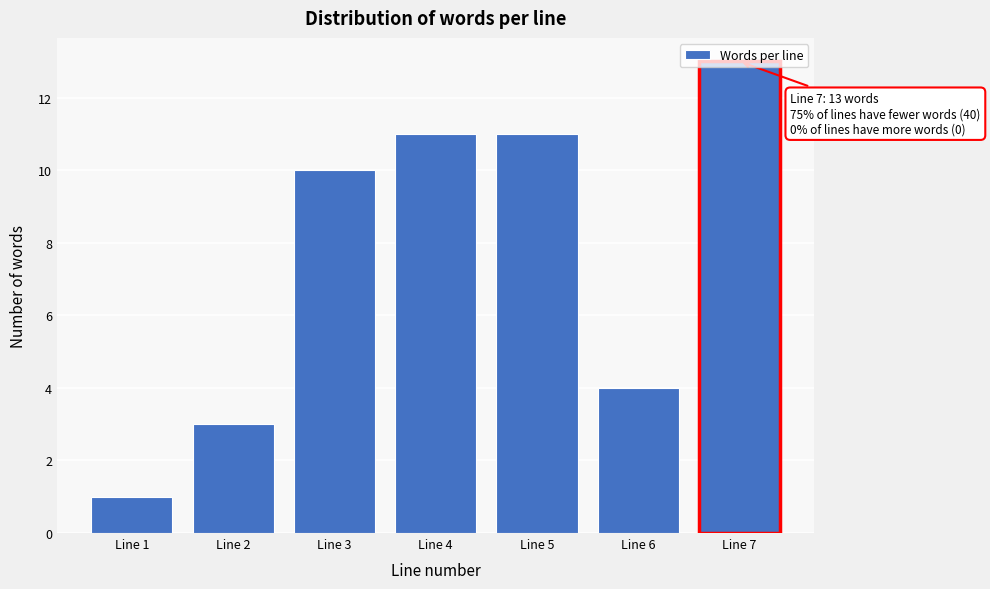

Which label corresponds to the smallest value in the chart?

Line 1